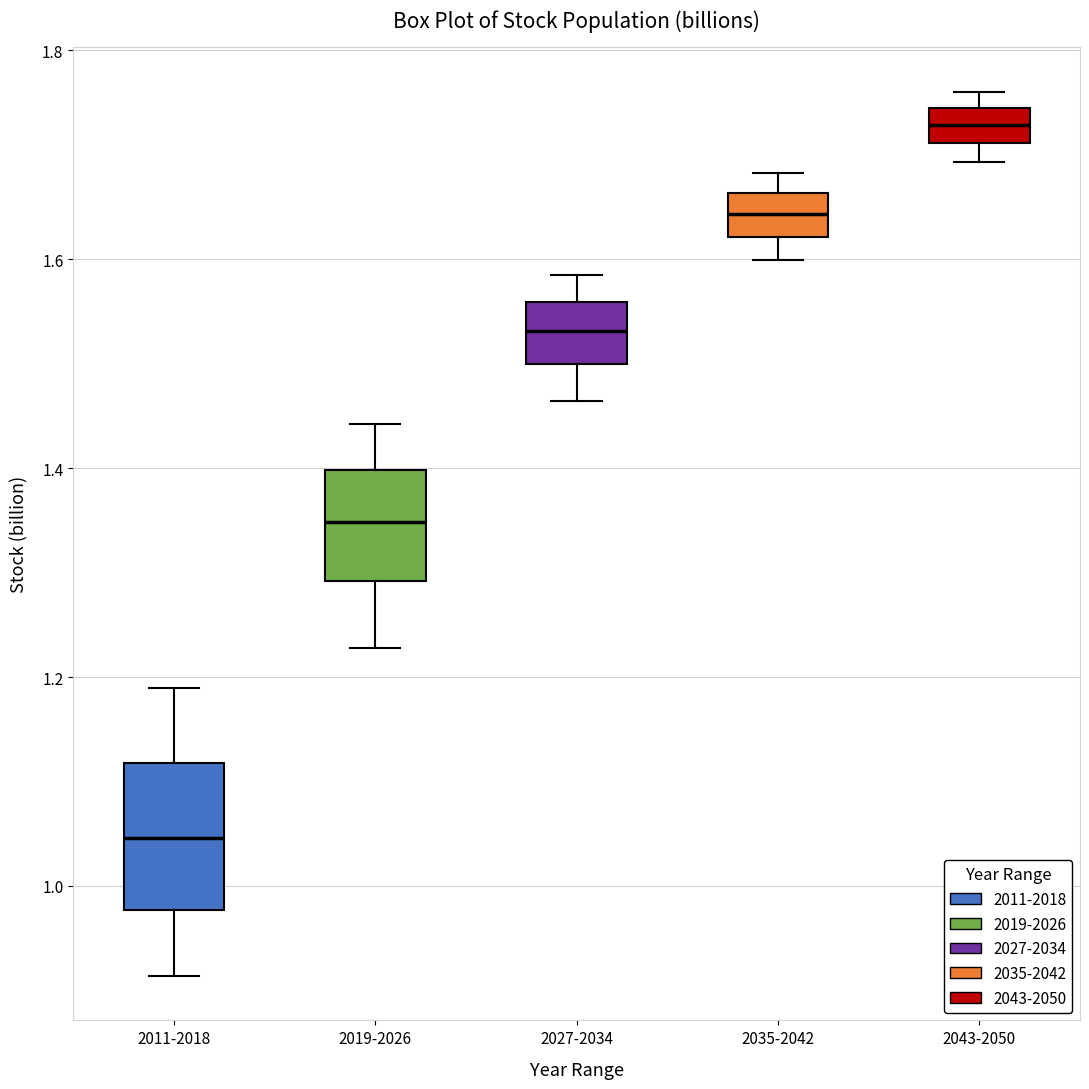

Reading left to right, transcribe this box plot: for each box, give where its median line is, the range the box spans, and where its two whiskers end, as read against the y-axis. The values are not printed on the chart, so give them approximately, as read against the axis.

2011-2018: median 1.04, box 0.98 to 1.12, whiskers 0.92 to 1.18
2019-2026: median 1.34, box 1.30 to 1.40, whiskers 1.22 to 1.44
2027-2034: median 1.54, box 1.50 to 1.56, whiskers 1.46 to 1.58
2035-2042: median 1.64, box 1.62 to 1.66, whiskers 1.60 to 1.68
2043-2050: median 1.72 (inside the box), box 1.72 to 1.74, whiskers 1.70 to 1.76